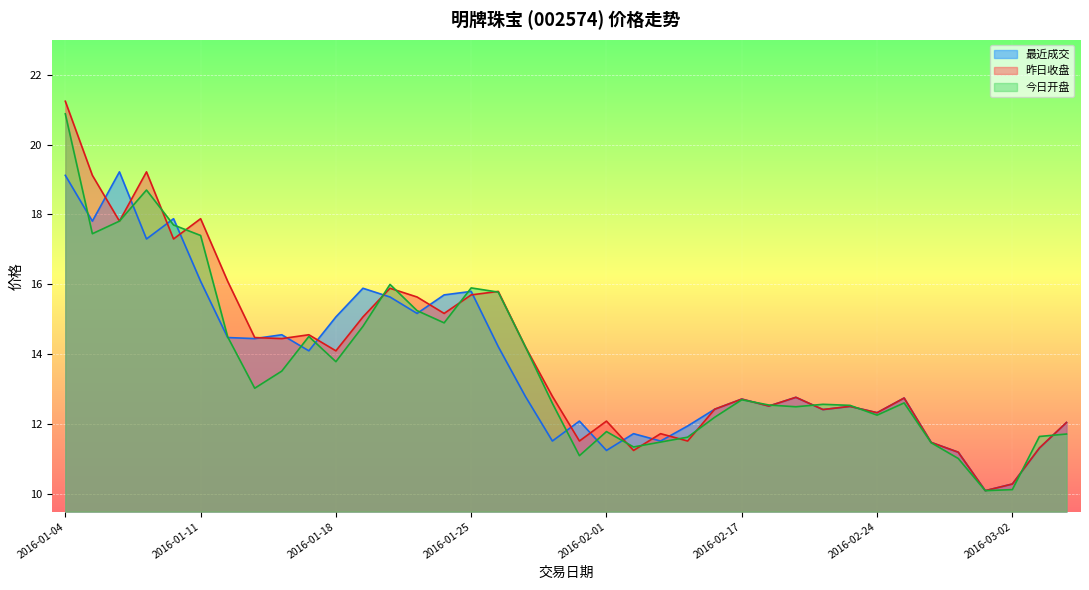

In 昨日收盘, how many points are higher than both neighbors (excluding endpoints)?

11